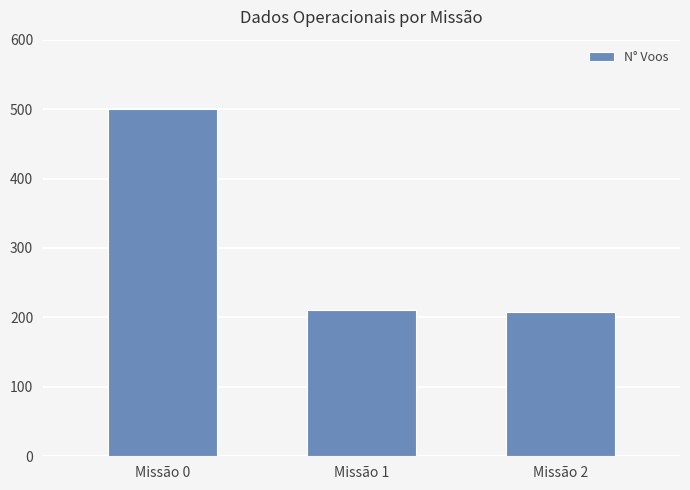

The value at Missão 2 is 208. True or false?

True